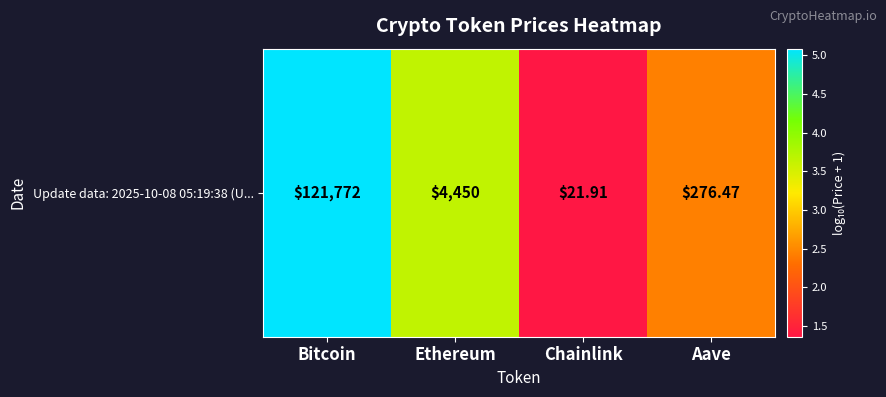

What is the change in value from Ethereum to Chainlink?

-2.3